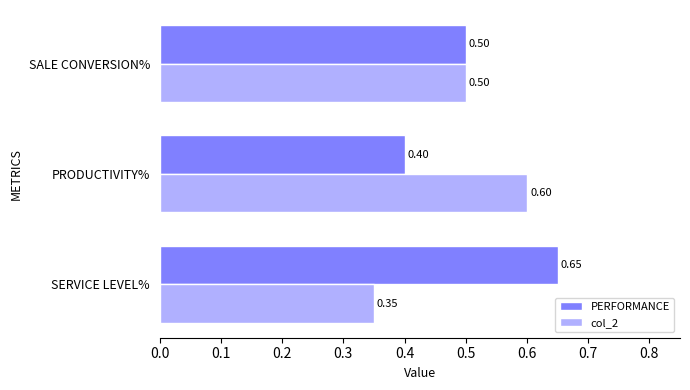

At which label does PERFORMANCE reach its minimum?

PRODUCTIVITY%